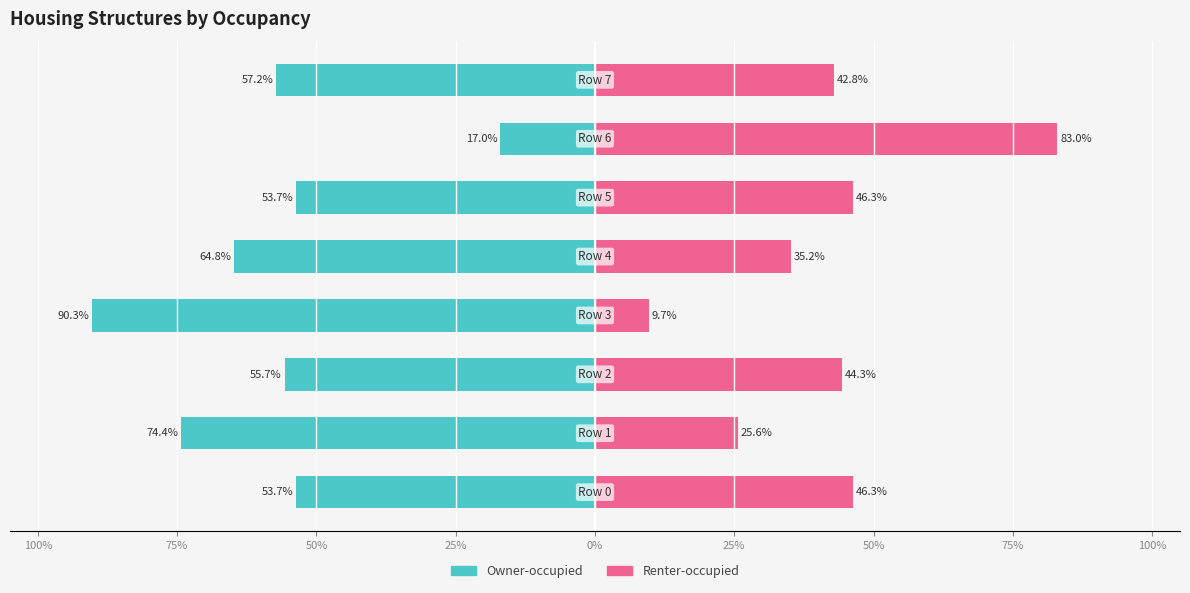

How many bars are there in total?

16